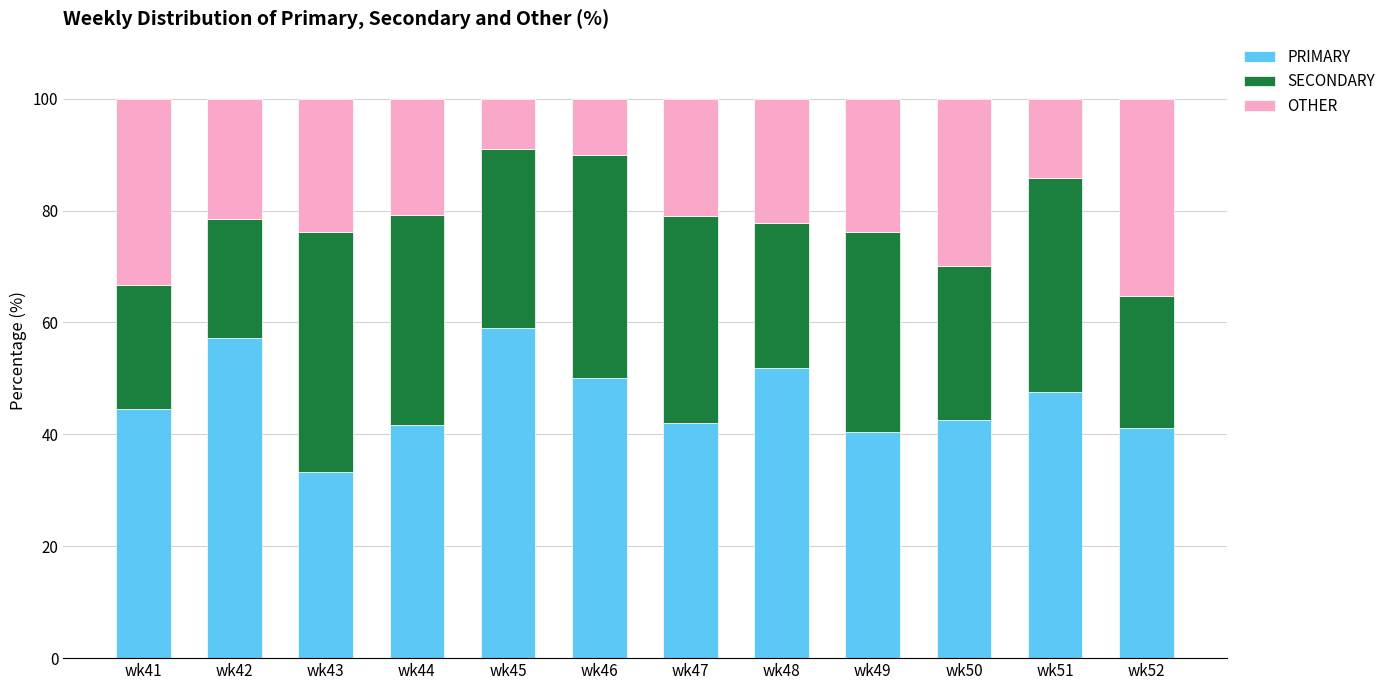

The value of PRIMARY at wk50 is 11.8. True or false?

False